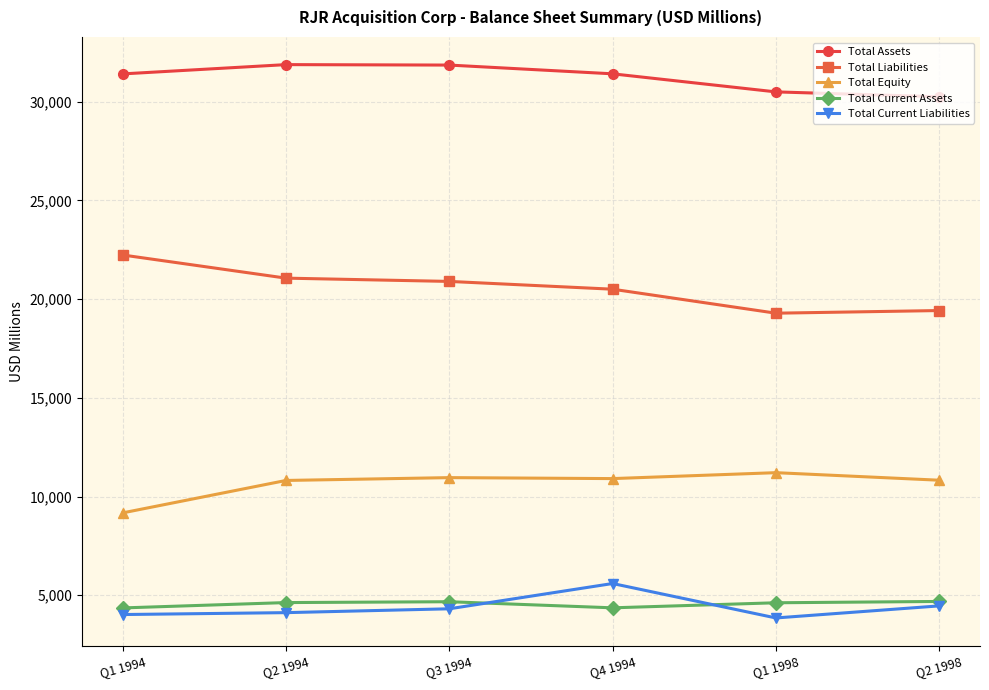

What is the total value across all series at Q2 1994?

72496